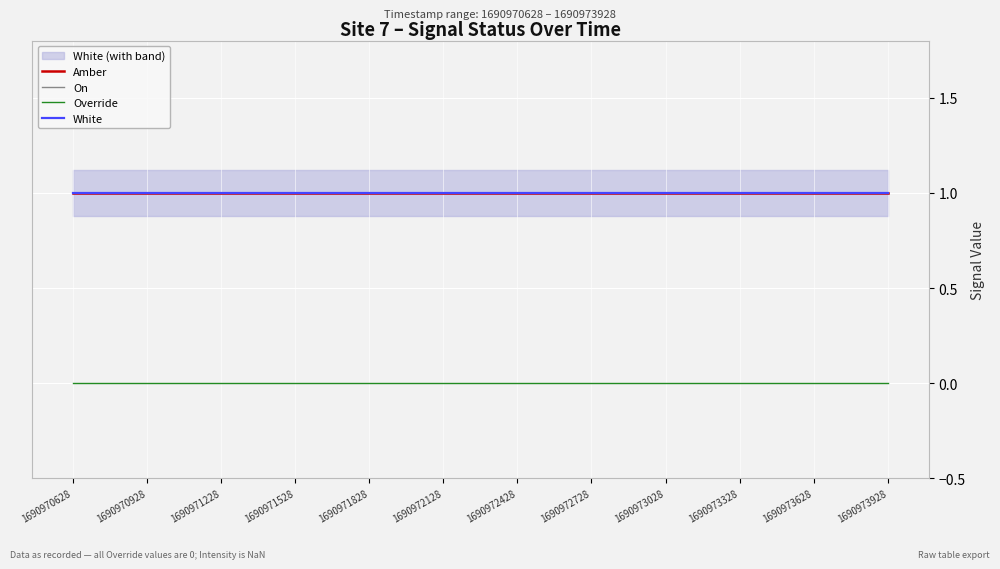

The On series shows 0 at 1690972428. True or false?

False